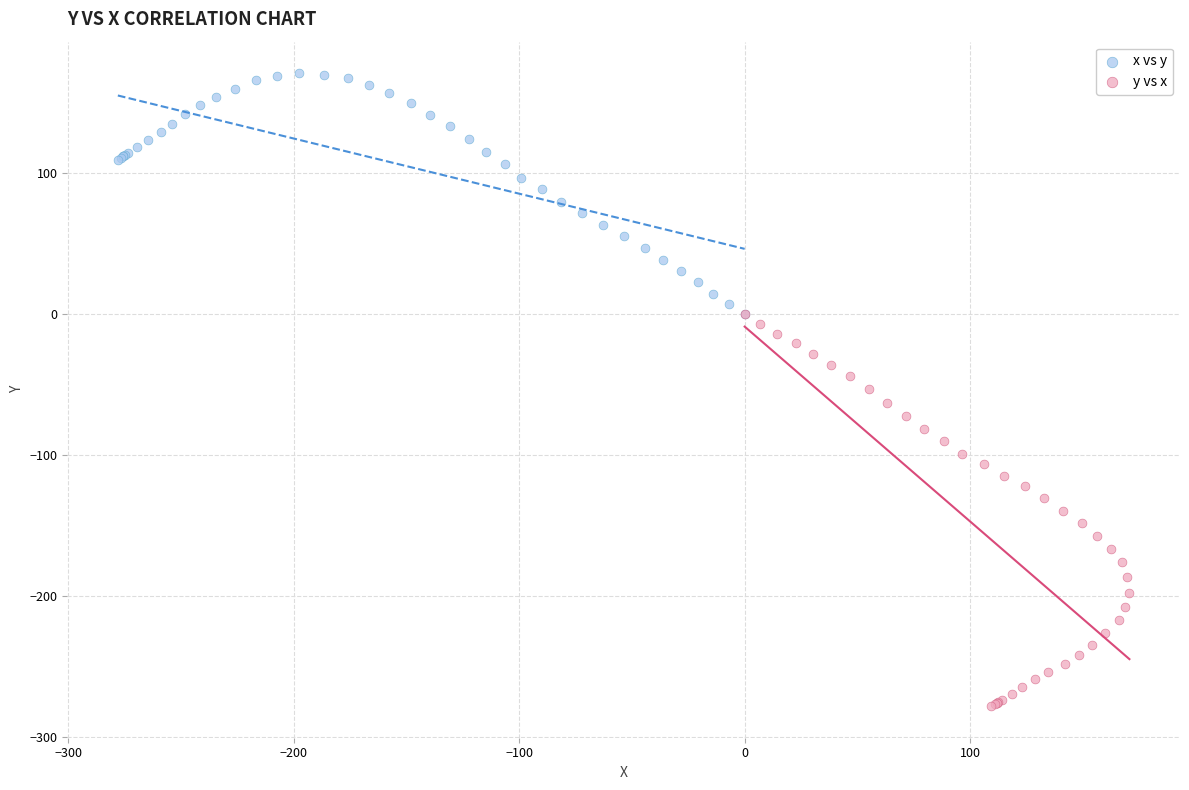

Which series reaches the minimum Y coordinate?

y vs x